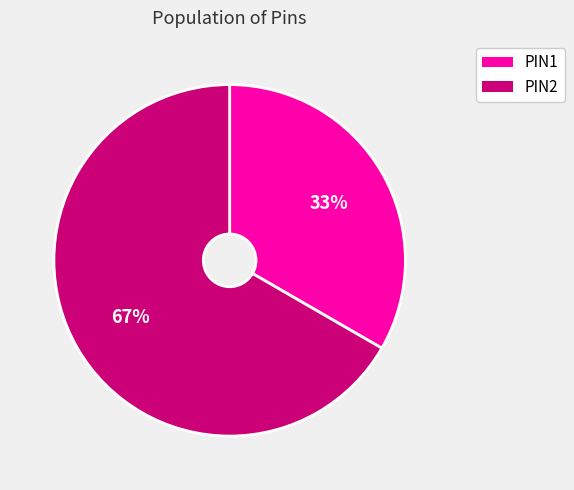

To the nearest percent, what is the combined percentage of PIN2 and PIN1?

100%